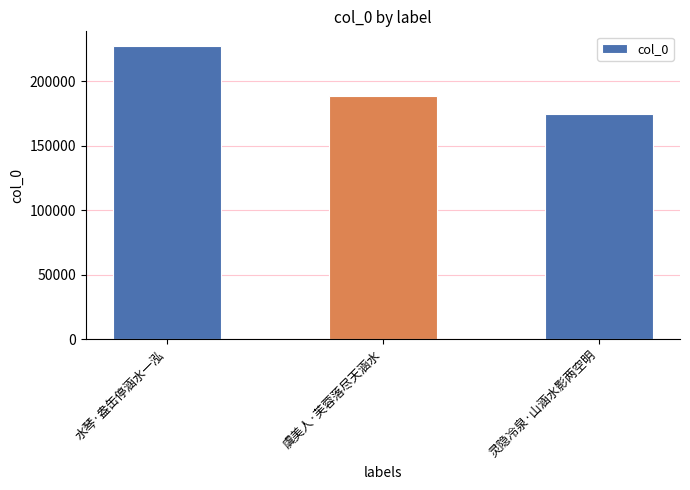

Reading left to right, list all the values displayed in this chart.

水琴·盎缶停涵水一泓=227135	虞美人·芙蓉落尽天涵水=188168	灵隐冷泉·山涵水影两空明=174711